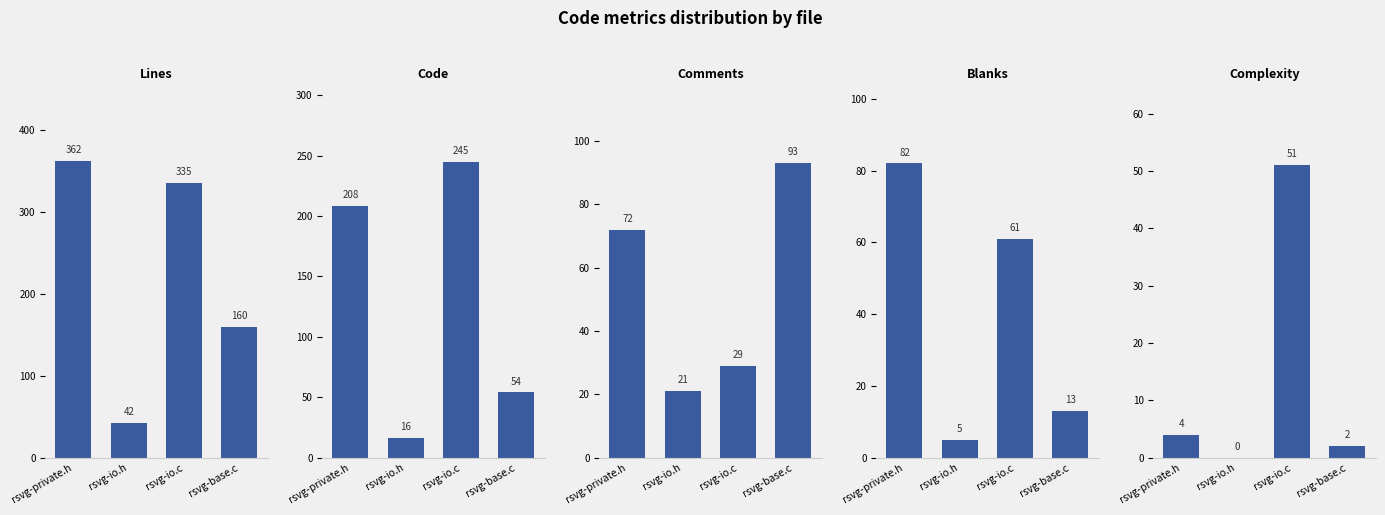

What is the approximate value of Blanks at rsvg-private.h?

82